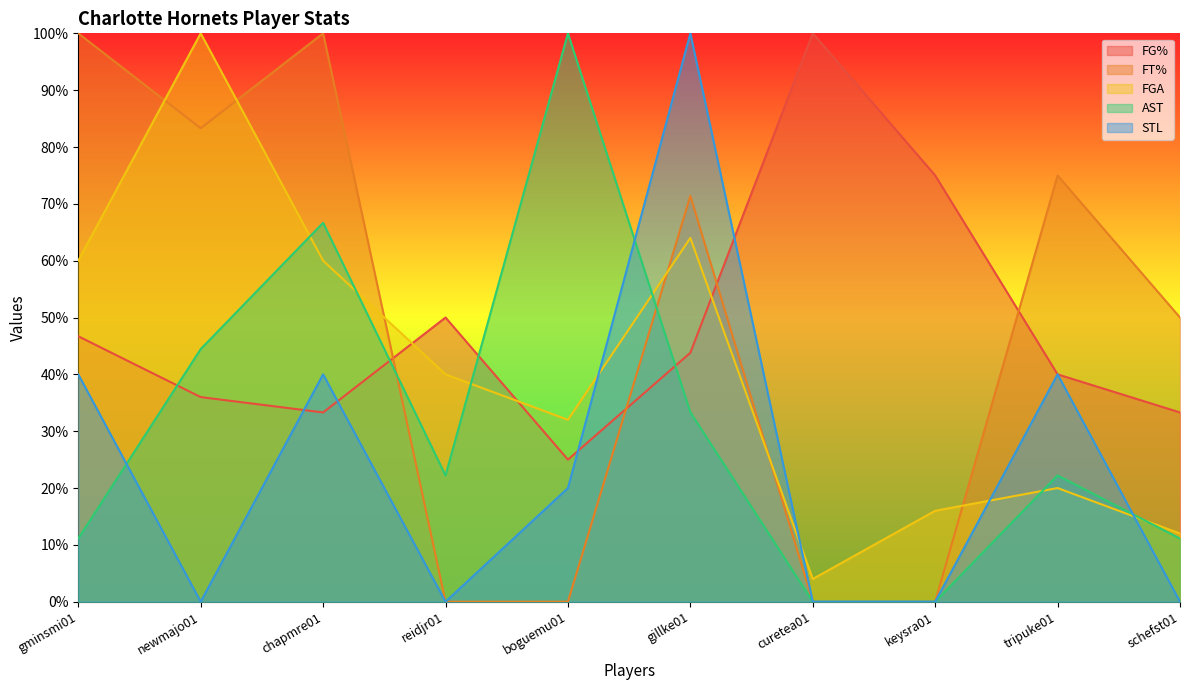

The FGA series shows 1.0 at gminsmi01. True or false?

False